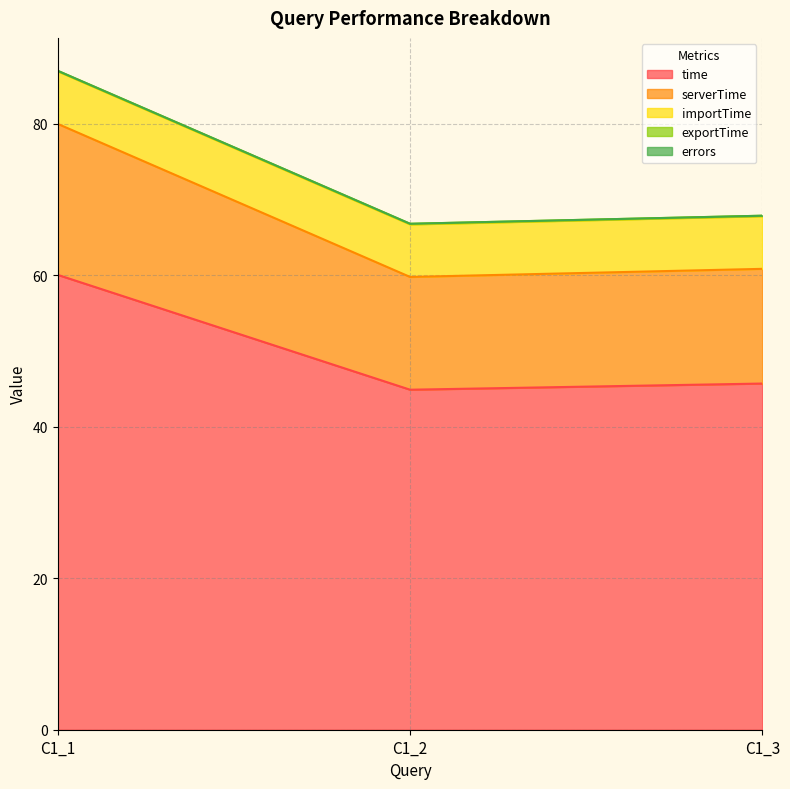

At which label does serverTime first exceed 15?

C1_1